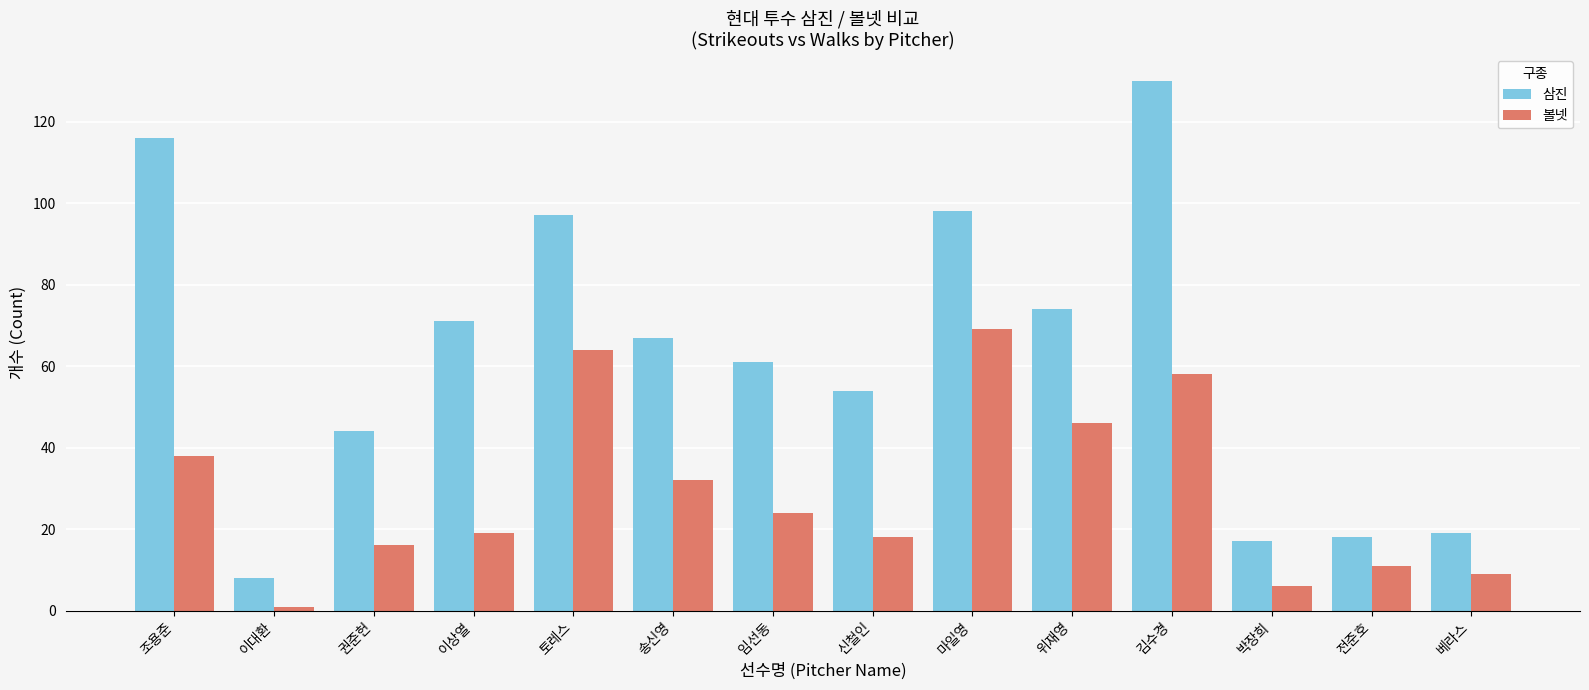

Reading right to left, what are all the values shown in this chart?

삼진: 베라스=19	전준호=18	박장희=17	김수경=130	위재영=74	마일영=98	신철인=54	임선동=61	송신영=67	토레스=97	이상열=71	권준헌=44	이대환=8	조용준=116
볼넷: 베라스=9	전준호=11	박장희=6	김수경=58	위재영=46	마일영=69	신철인=18	임선동=24	송신영=32	토레스=64	이상열=19	권준헌=16	이대환=1	조용준=38